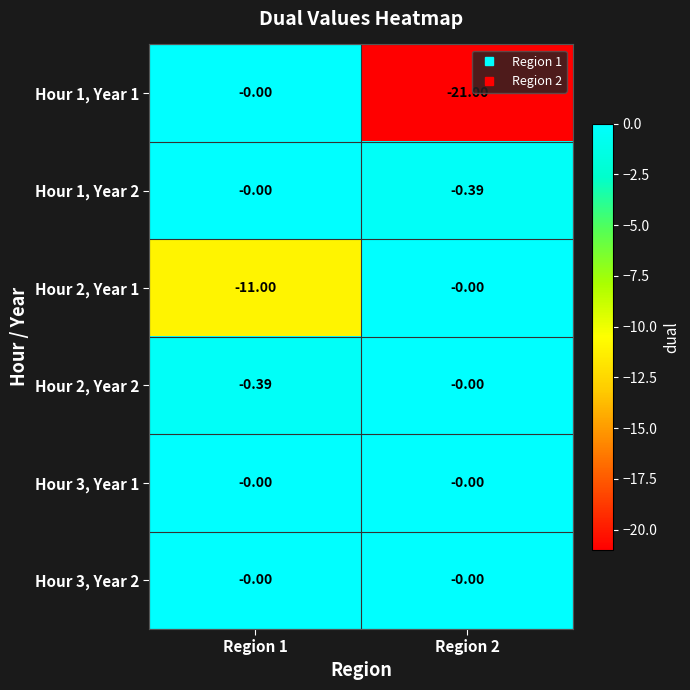

At which category is the sum across all series the highest?

Region 1